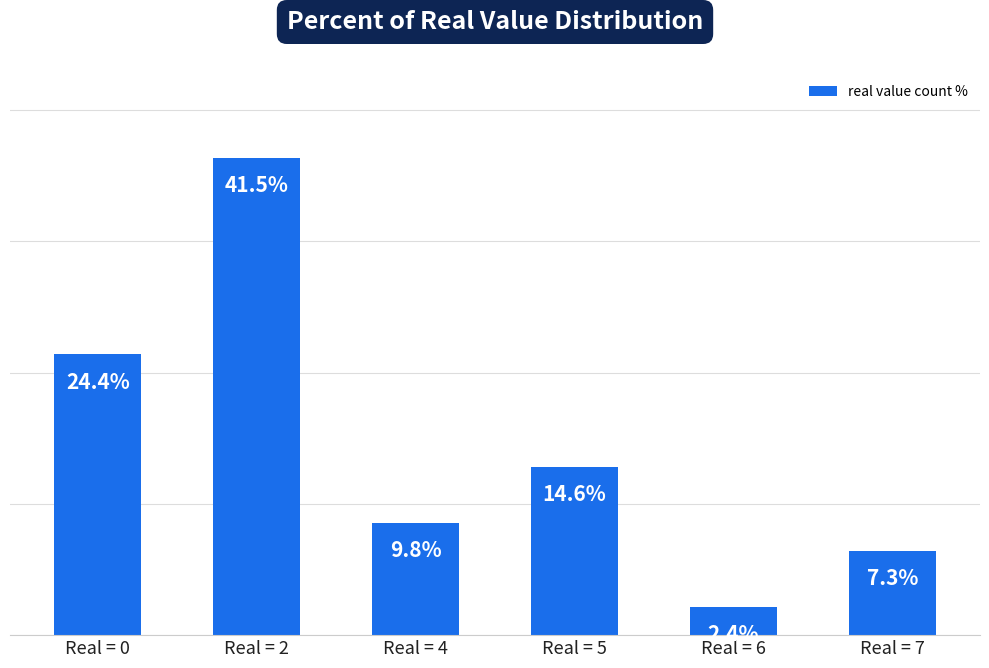

Which category has the lowest value across all series?

Real = 6